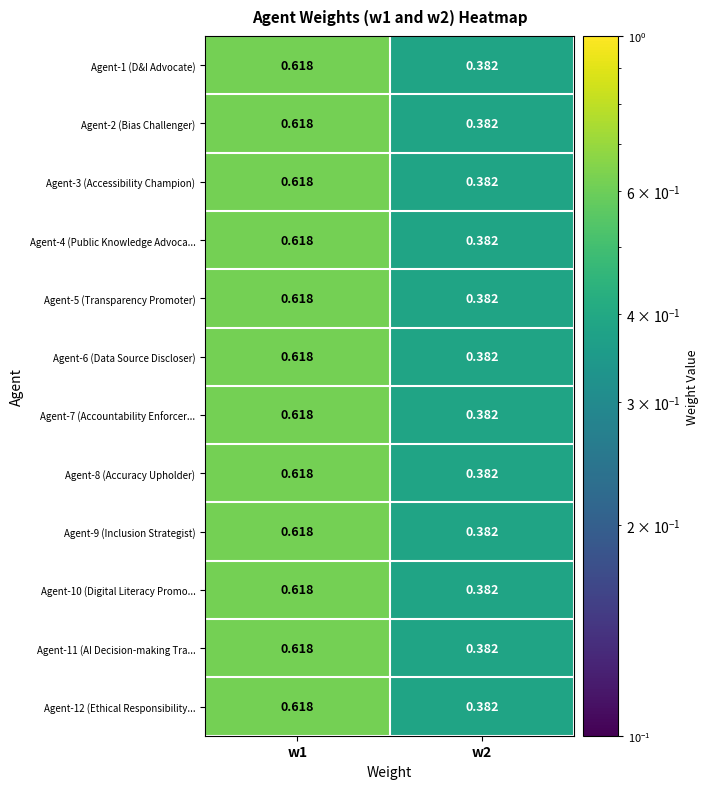

Is the value of Agent-2 (Bias Challenger) at w1 greater than the value of Agent-3 (Accessibility Champion) at w2?

Yes